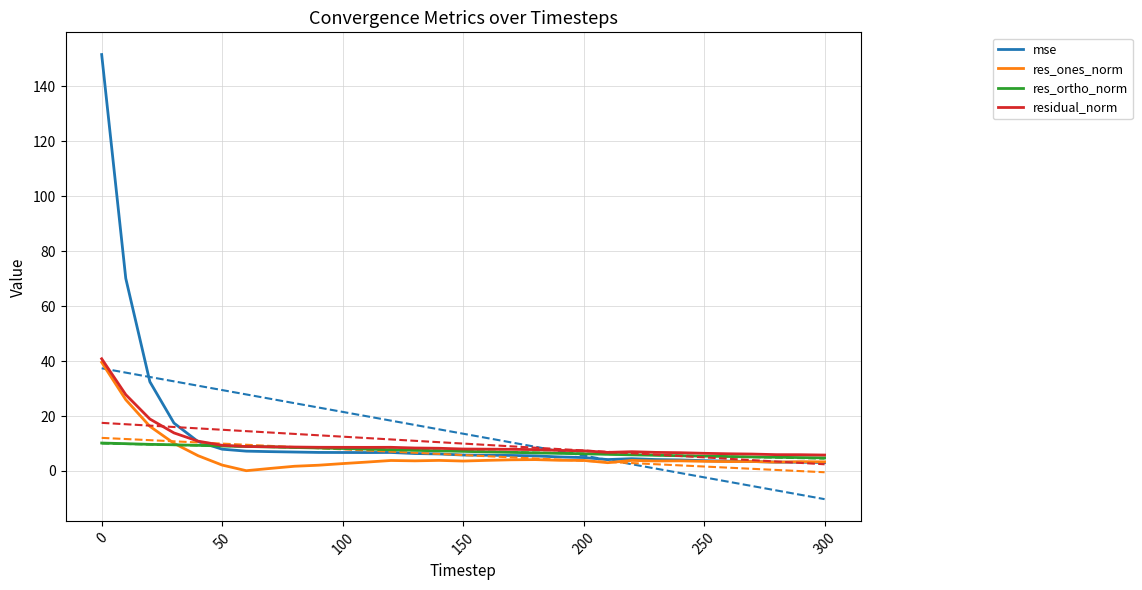

True or false: res_ones_norm has a value of 3.8 at 200.

True